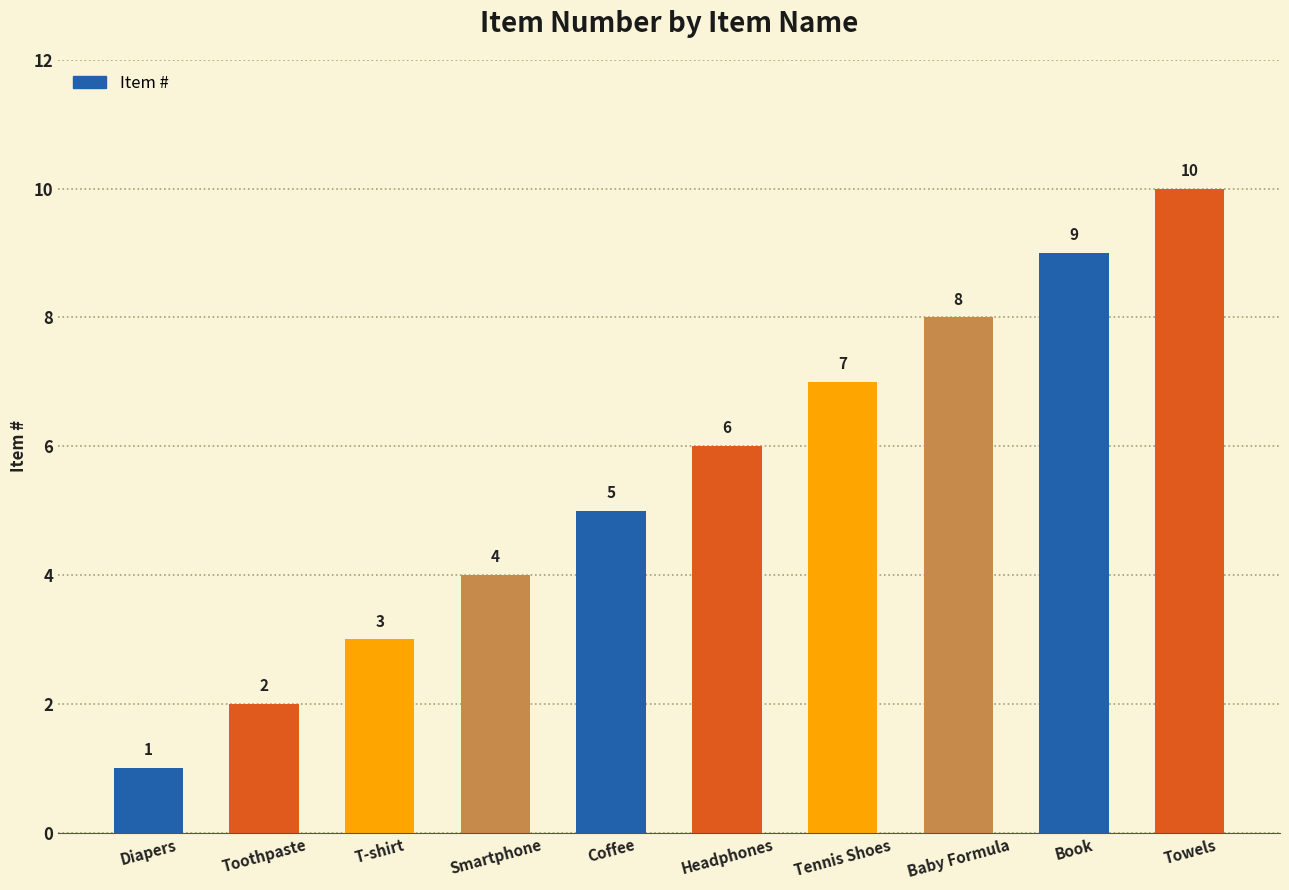

Reading left to right, extract all data points from this chart.

Diapers=1	Toothpaste=2	T-shirt=3	Smartphone=4	Coffee=5	Headphones=6	Tennis Shoes=7	Baby Formula=8	Book=9	Towels=10